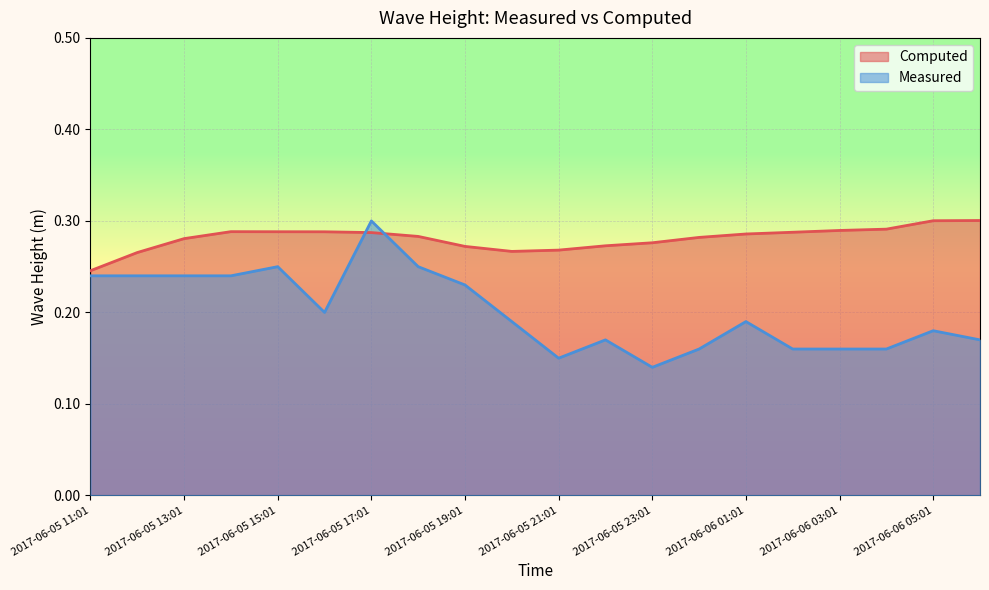

At which category does Measured reach its first local valley?

2017-06-05 16:01